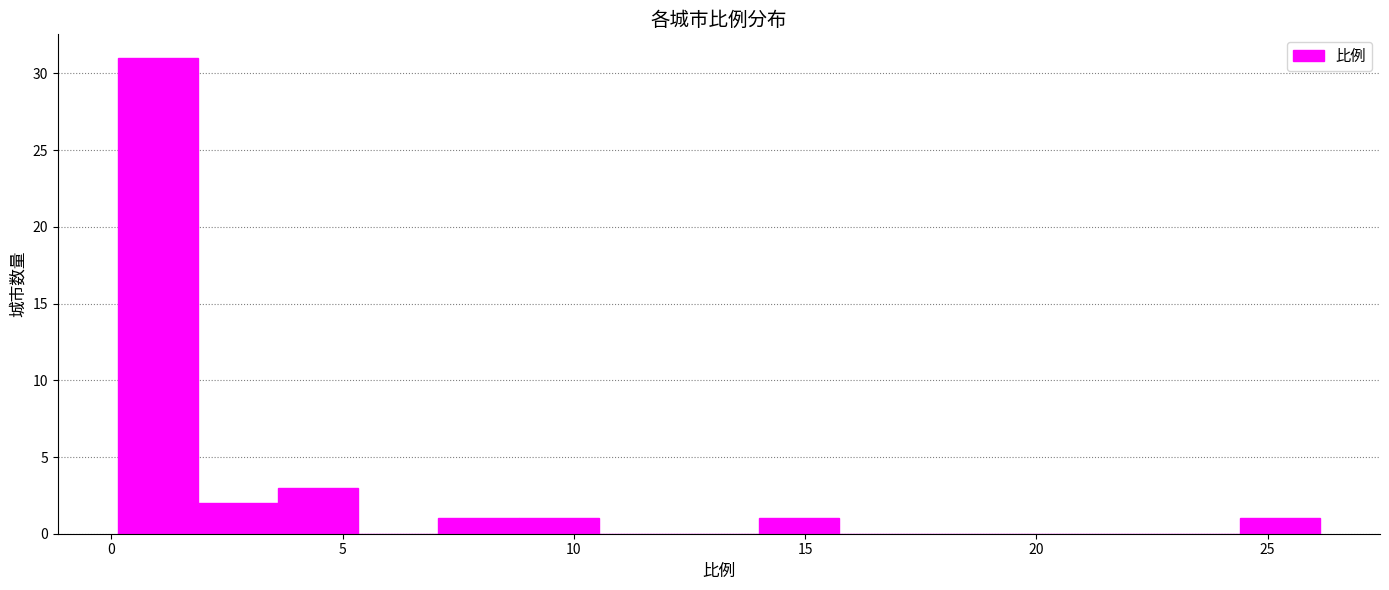

Around what value on the x-axis is the tallest bar? Give the approximate position of its centre, as read against the axis.

1.0